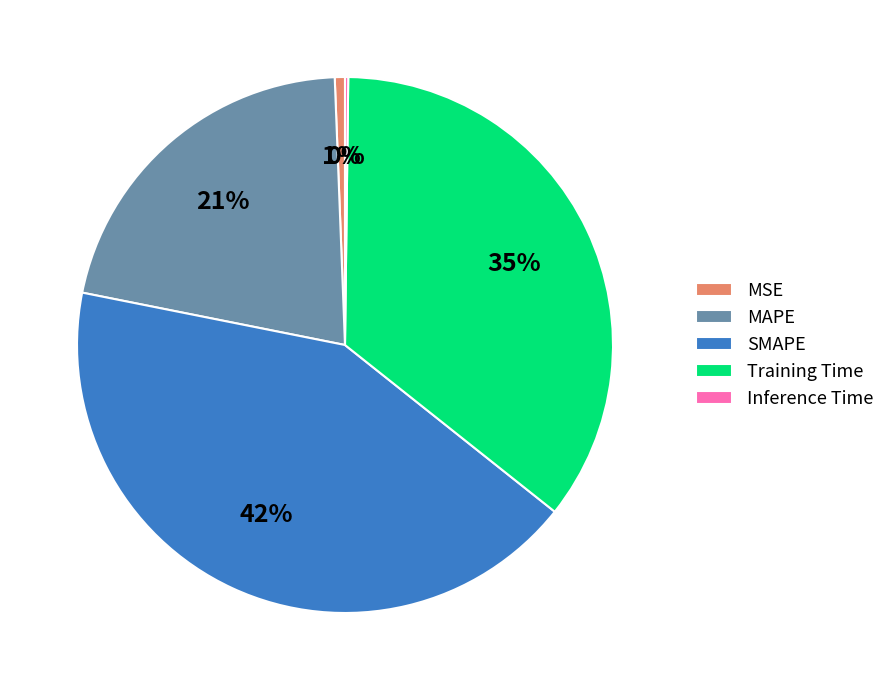

To the nearest percent, what portion does MSE represent?

1%